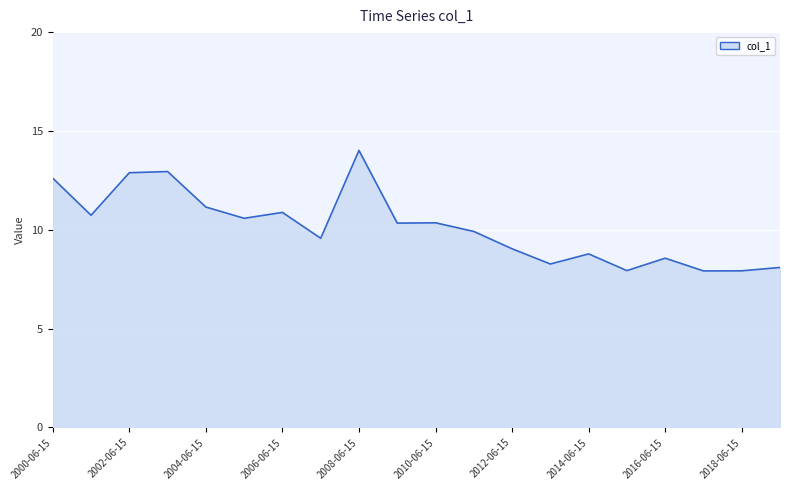

What is the difference between the maximum and minimum values?

6.1